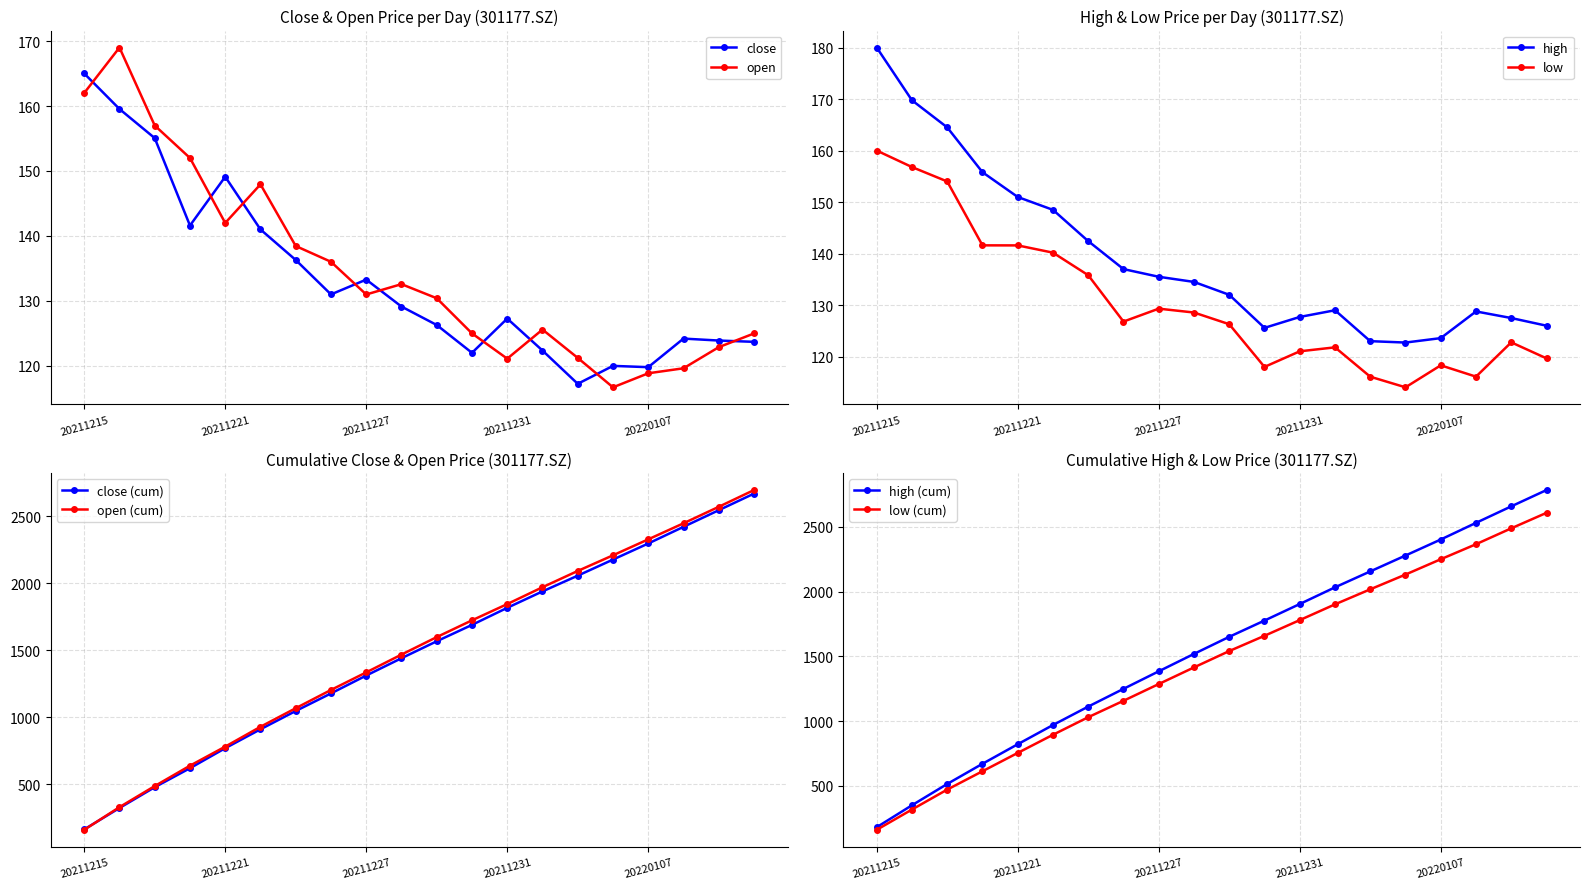

Reading right to left, list all the values displayed in this chart.

close: 20220112=123.7	20220111=123.9	20220110=124.2	20220107=119.8	20220106=120.0	20220105=117.2	20220104=122.4	20211231=127.3	20211230=122.0	20211229=126.3	20211228=129.1	20211227=133.3	20211224=131.0	20211223=136.3	20211222=141.0	20211221=149.1	20211220=141.6	20211217=155.1	20211216=159.5	20211215=165.0
open: 20220112=125.0	20220111=122.9	20220110=119.6	20220107=118.9	20220106=116.7	20220105=121.2	20220104=125.6	20211231=121.1	20211230=125.0	20211229=130.4	20211228=132.6	20211227=131.0	20211224=136.0	20211223=138.4	20211222=147.9	20211221=142.0	20211220=152.0	20211217=157.0	20211216=169.0	20211215=162.0
high: 20220112=126.0	20220111=127.5	20220110=128.8	20220107=123.6	20220106=122.7	20220105=123.0	20220104=129.0	20211231=127.7	20211230=125.6	20211229=132.0	20211228=134.5	20211227=135.5	20211224=137.0	20211223=142.4	20211222=148.5	20211221=151.0	20211220=155.8	20211217=164.5	20211216=169.8	20211215=180.0
low: 20220112=119.7	20220111=122.8	20220110=116.1	20220107=118.3	20220106=114.0	20220105=116.1	20220104=121.8	20211231=121.0	20211230=118.0	20211229=126.3	20211228=128.6	20211227=129.3	20211224=126.8	20211223=135.8	20211222=140.2	20211221=141.6	20211220=141.6	20211217=154.0	20211216=156.8	20211215=160.0